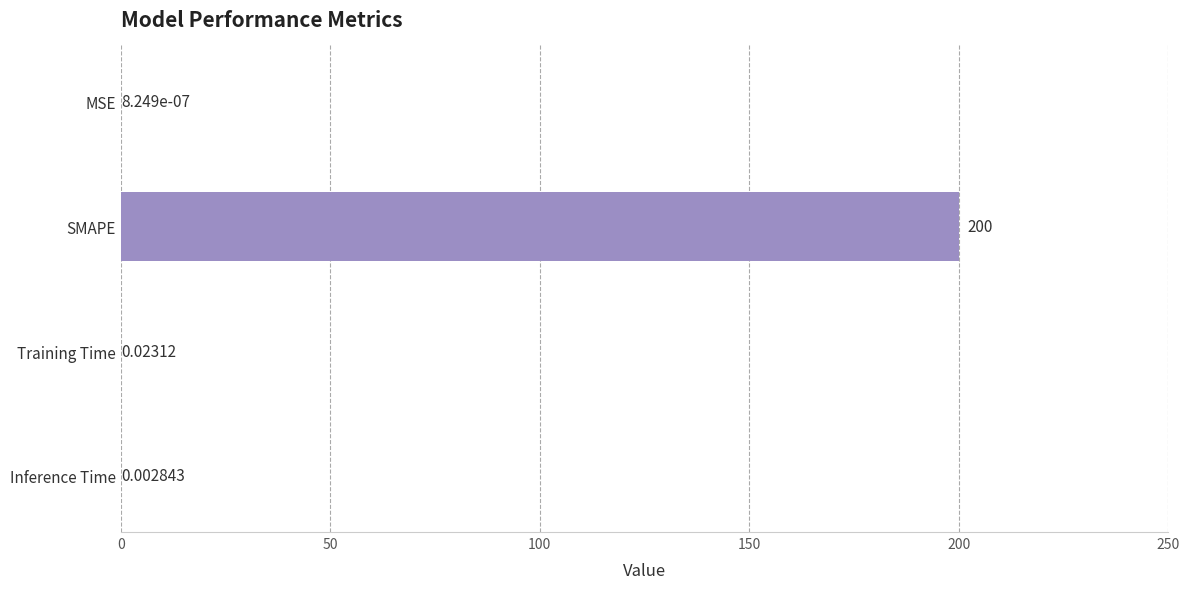

Between SMAPE and MSE, which is larger?

SMAPE